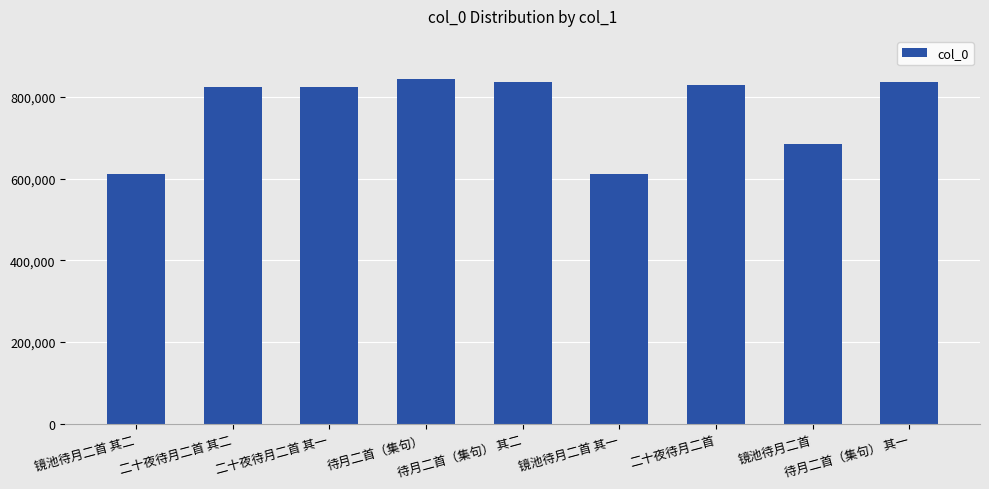

What is the maximum value shown in the chart?

844617